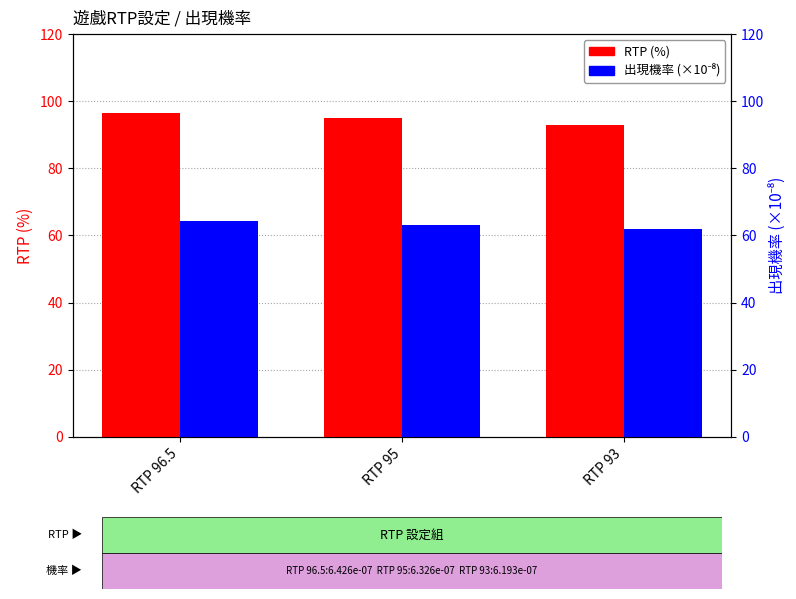

Which series has the widest spread of values?

RTP (%)